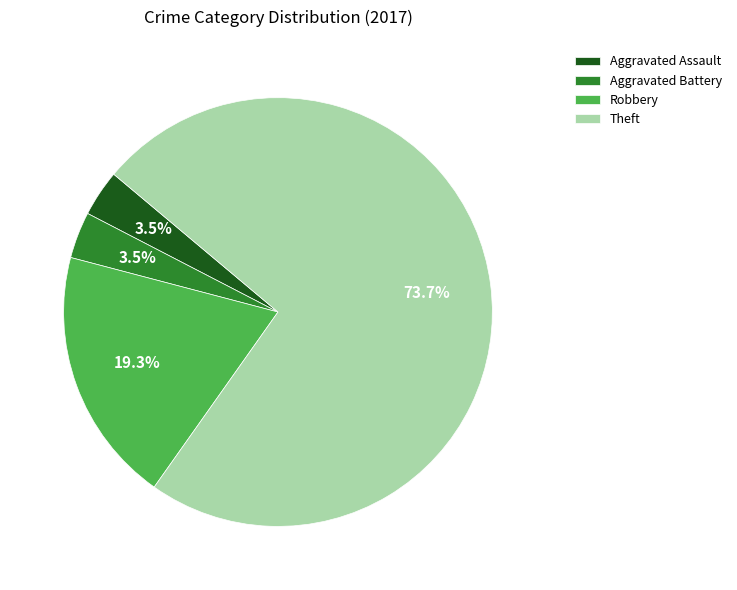

Combined, what portion of the pie is Aggravated Battery and Aggravated Assault?

7.0%